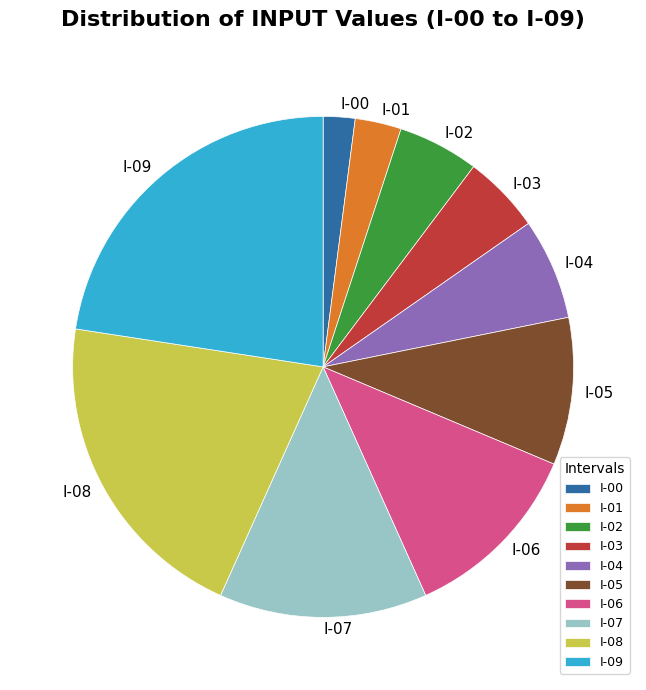

Is there a majority slice in this chart?

No